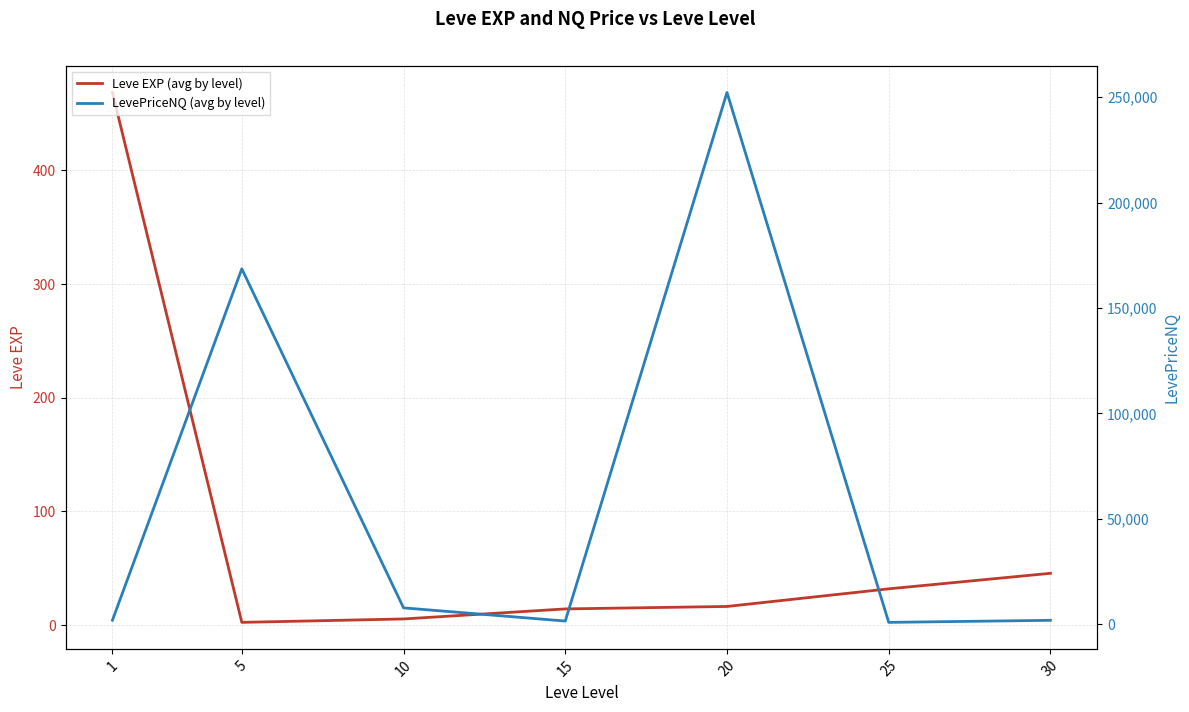

True or false: LevePriceNQ (avg by level) and Leve EXP (avg by level) intersect in this chart.

False